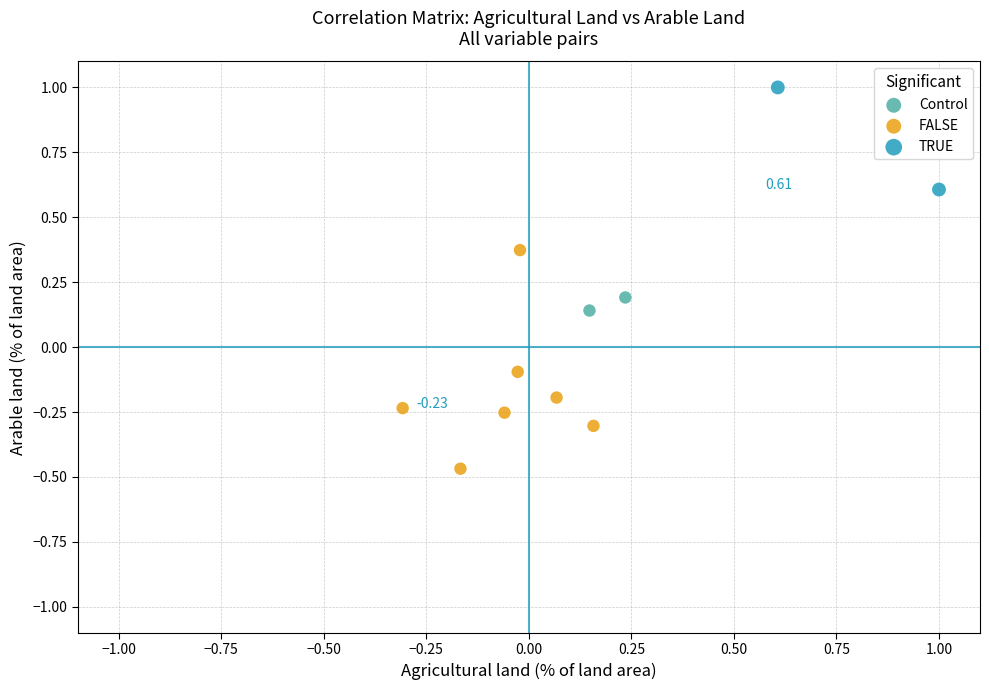

What are all the series names shown in the legend?

Control, FALSE, TRUE